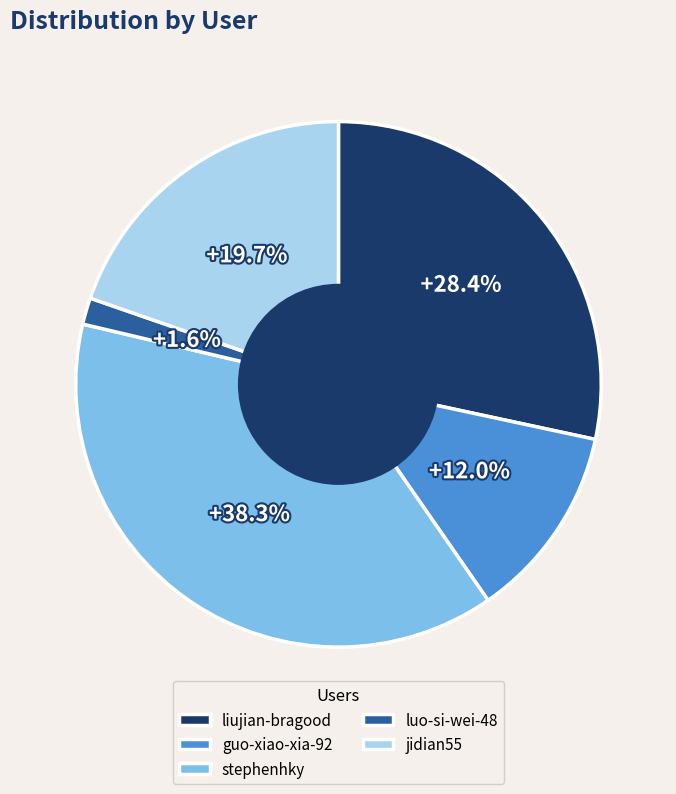

What is the ratio of the value at stephenhky to the value at jidian55?

1.9